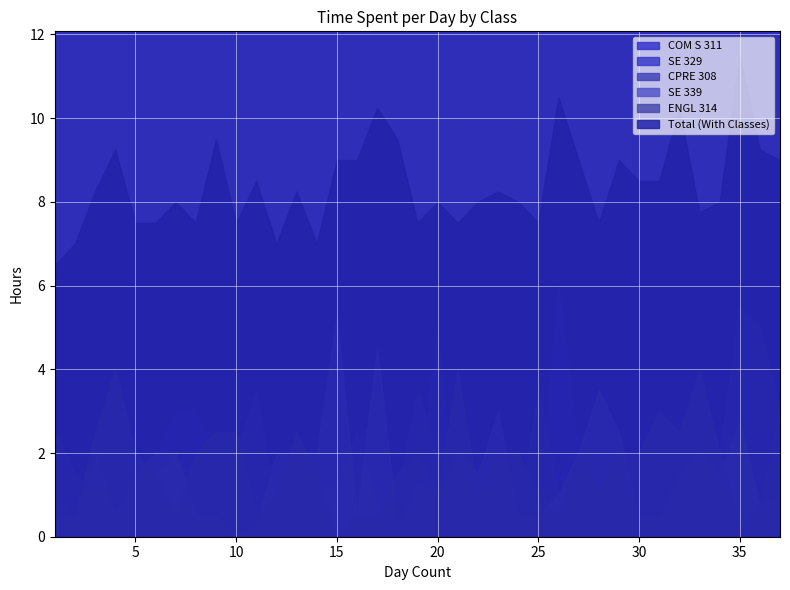

Which series has the widest spread of values?

COM S 311